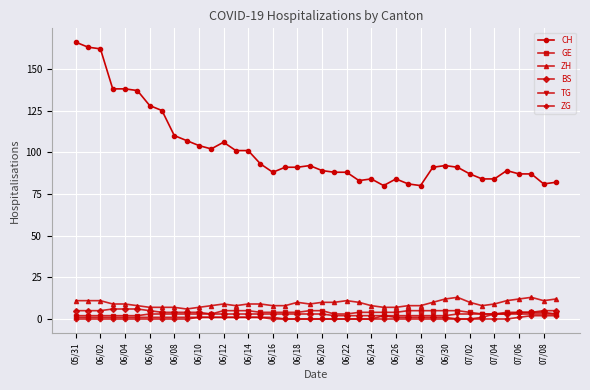

At how many categories does at least one series exceed 133?

6